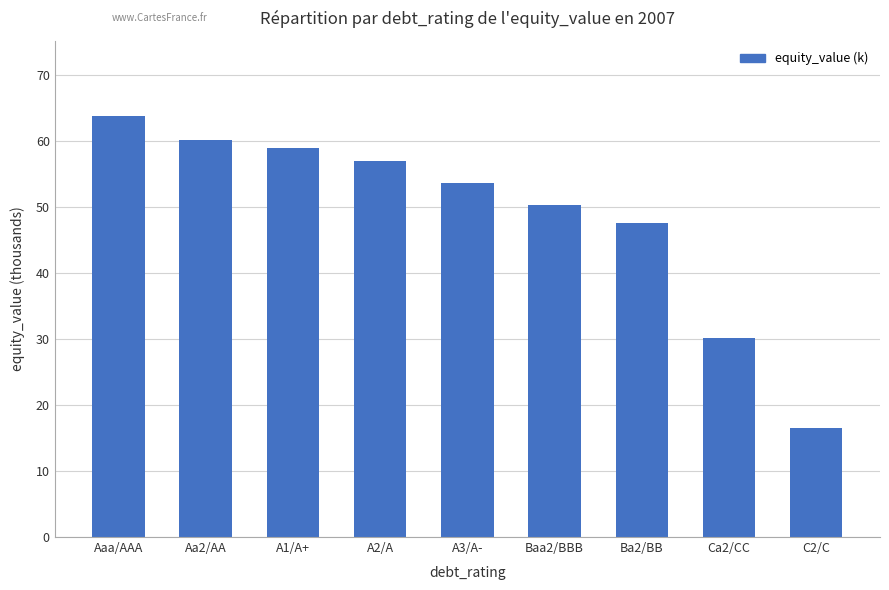

What is the approximate value at Baa2/BBB?

50.3